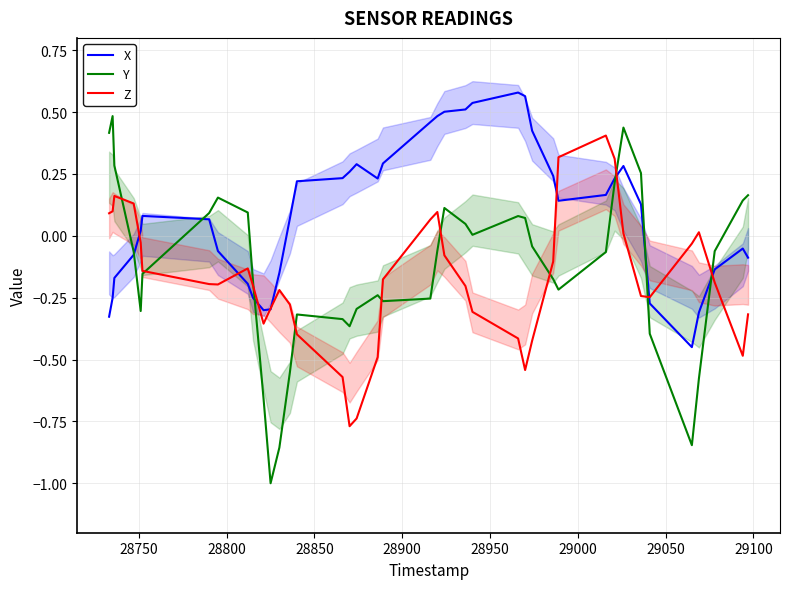

Is the value of Z at 24 greater than the value of Y at 12?

Yes